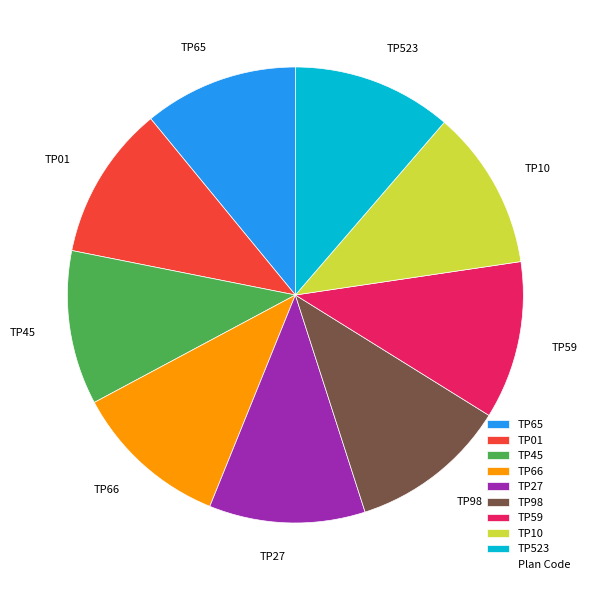

Is TP65 the majority of the pie?

No